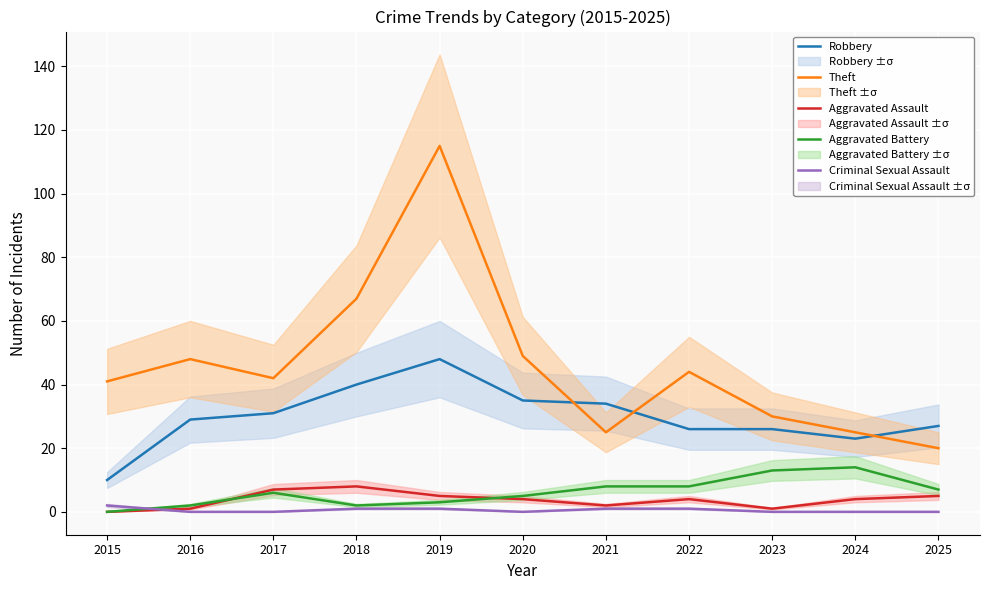

At 2015, list the series in order from smallest to largest.

Aggravated Assault, Aggravated Battery, Criminal Sexual Assault, Robbery, Theft